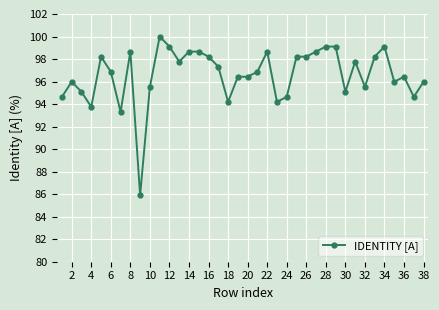

What is the difference between the maximum and second lowest values?

6.7